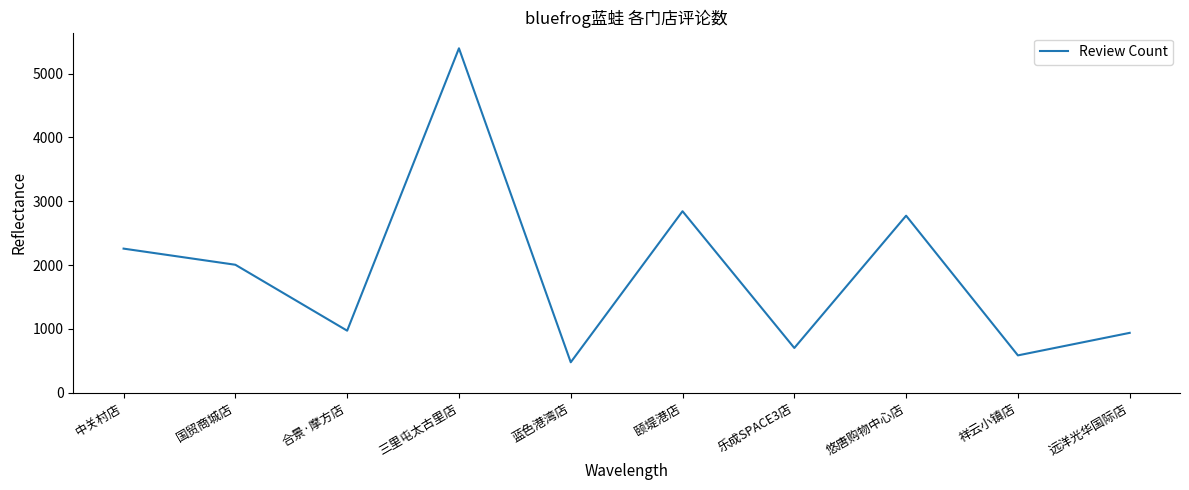

What is the approximate value at 颐堤港店, to the nearest 100?

2800